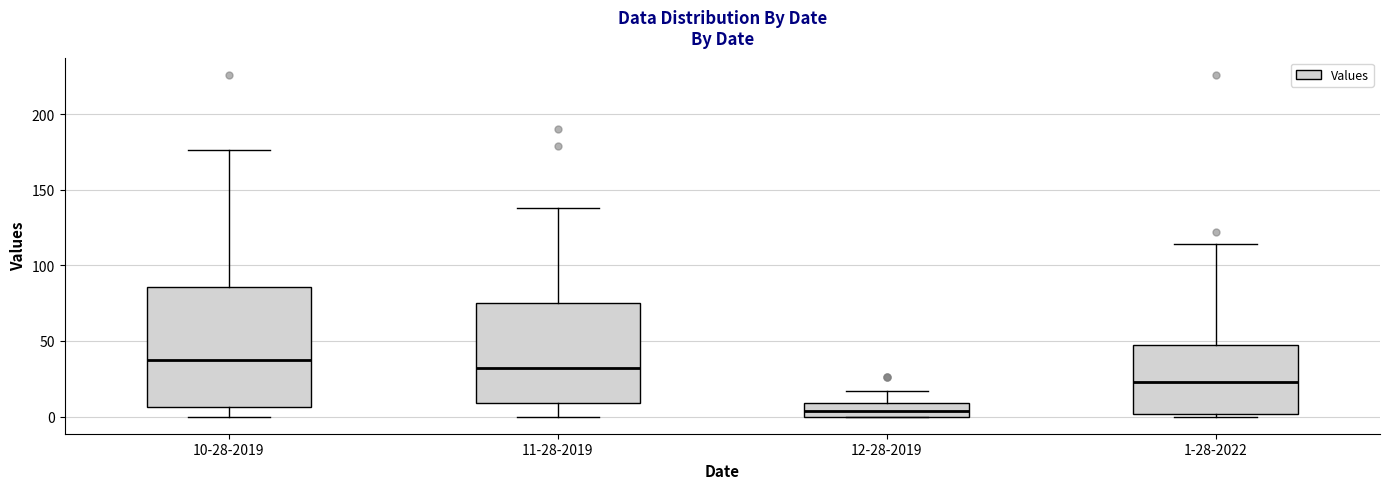

Where is the upper edge of the box for 10-28-2019 on the y-axis? The values are not printed on the chart, so give them approximately, as read against the axis.

85